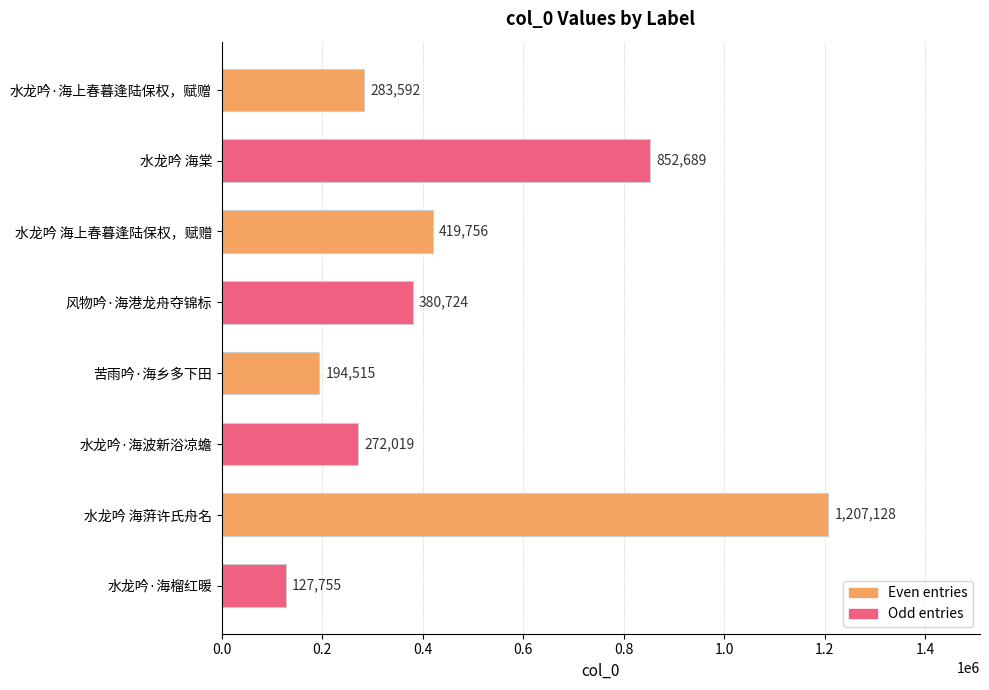

Where is the data nearest to the value 667441?

水龙吟 海棠